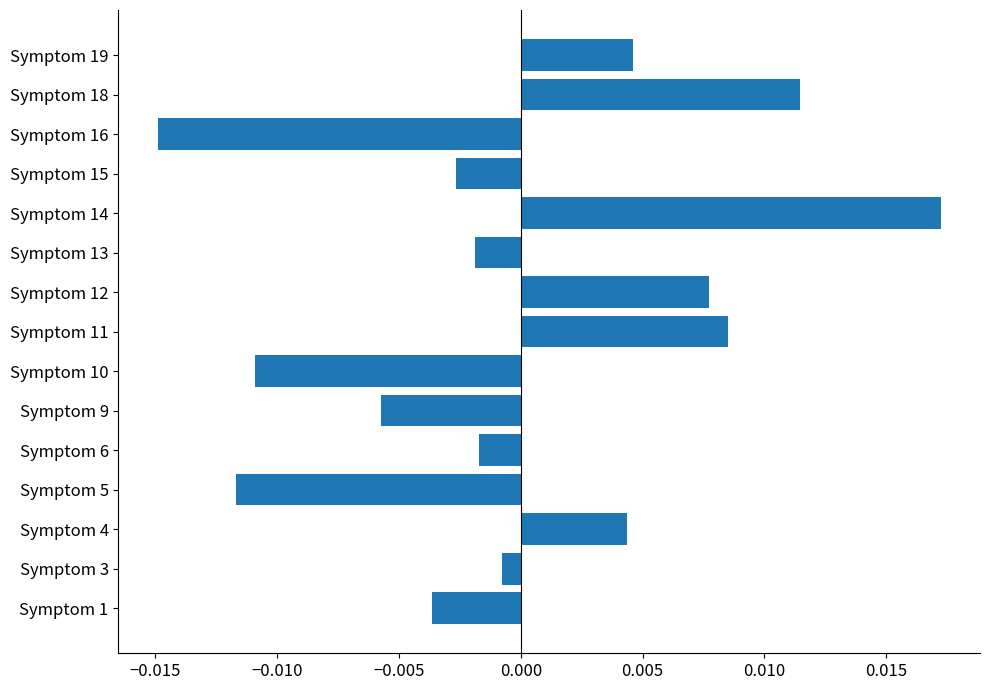

Which has a higher value, Symptom 11 or Symptom 19?

Symptom 11